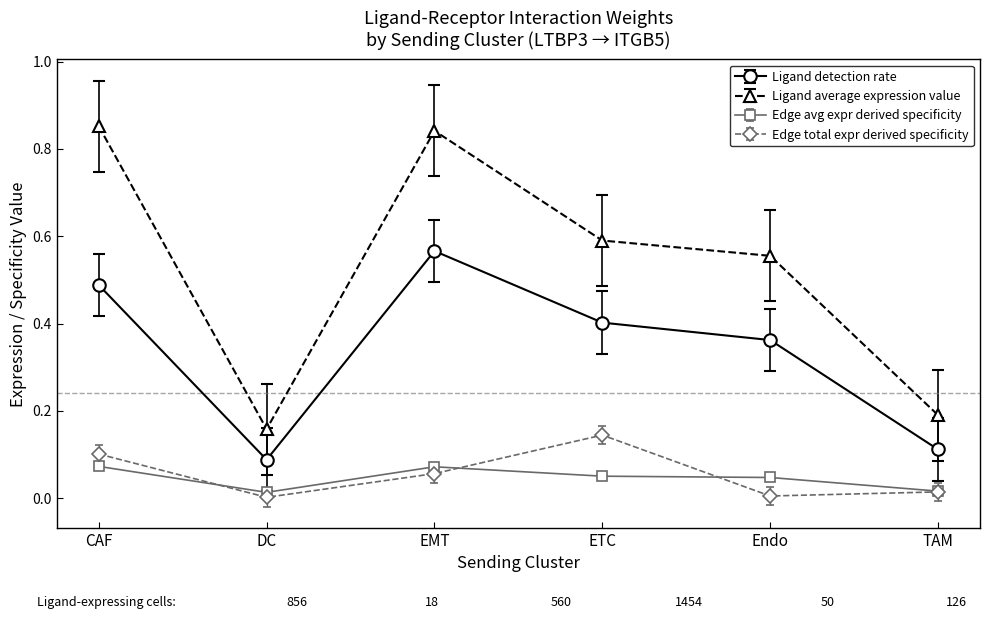

Is it true that Ligand average expression value equals 0.3 at Endo?

False